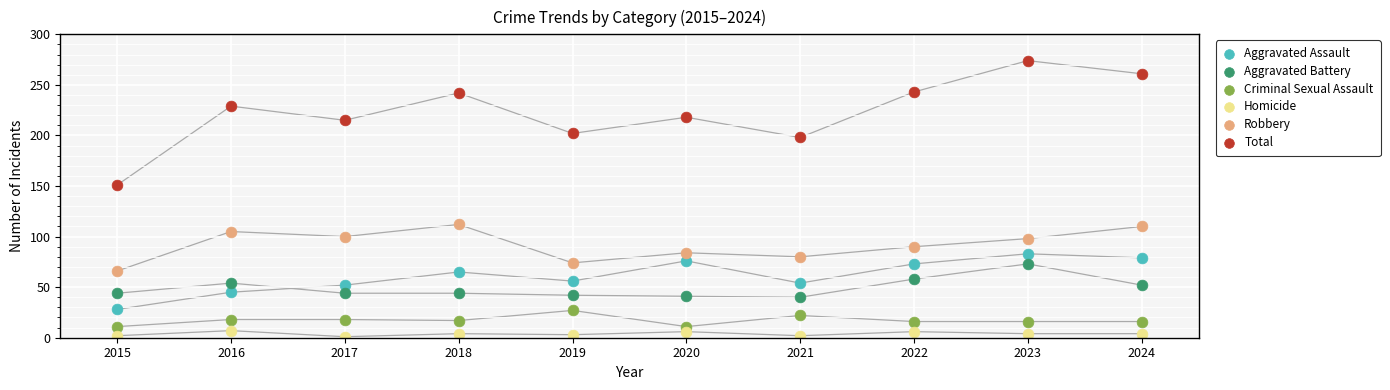

Which series has the largest Y range (max minus min)?

Total